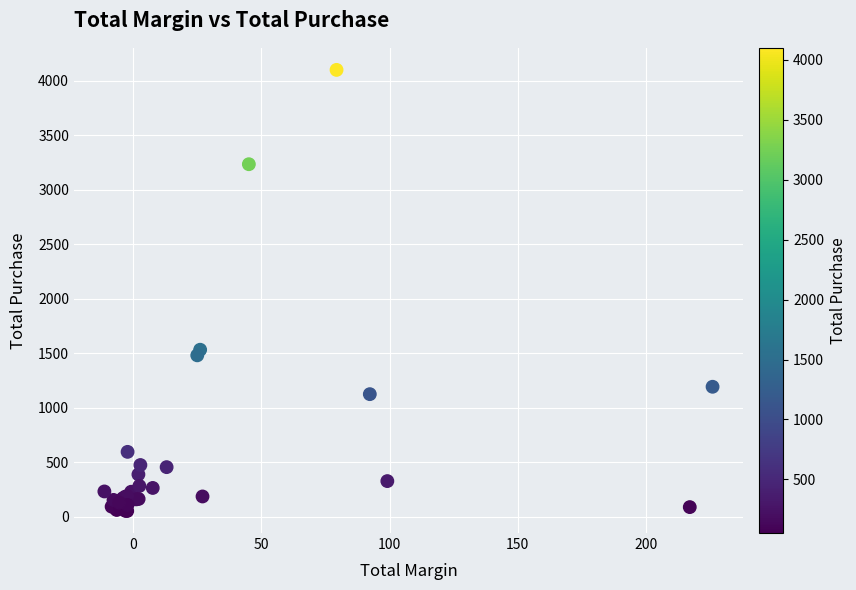

What Y value in the scatter plot is closest to 2075?

1532.1